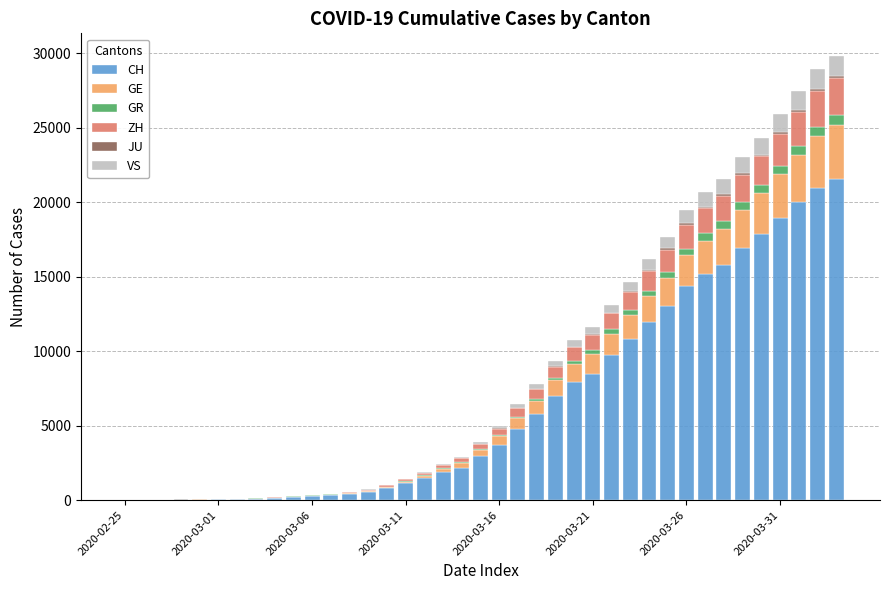

What is the highest value of the CH series?

21554